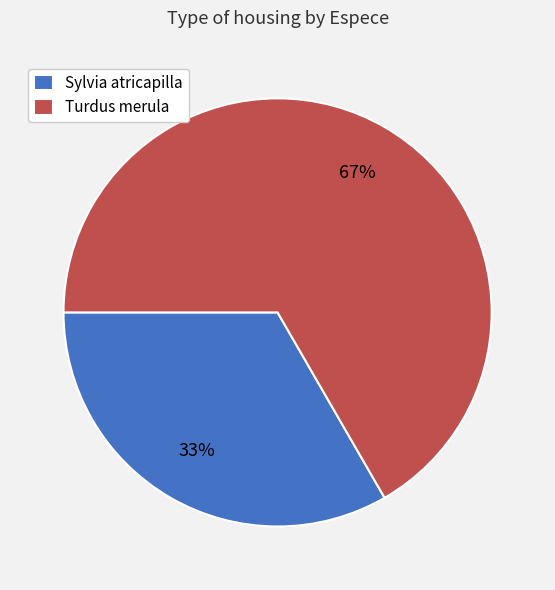

Is it true that Turdus merula is 67% of the pie?

True